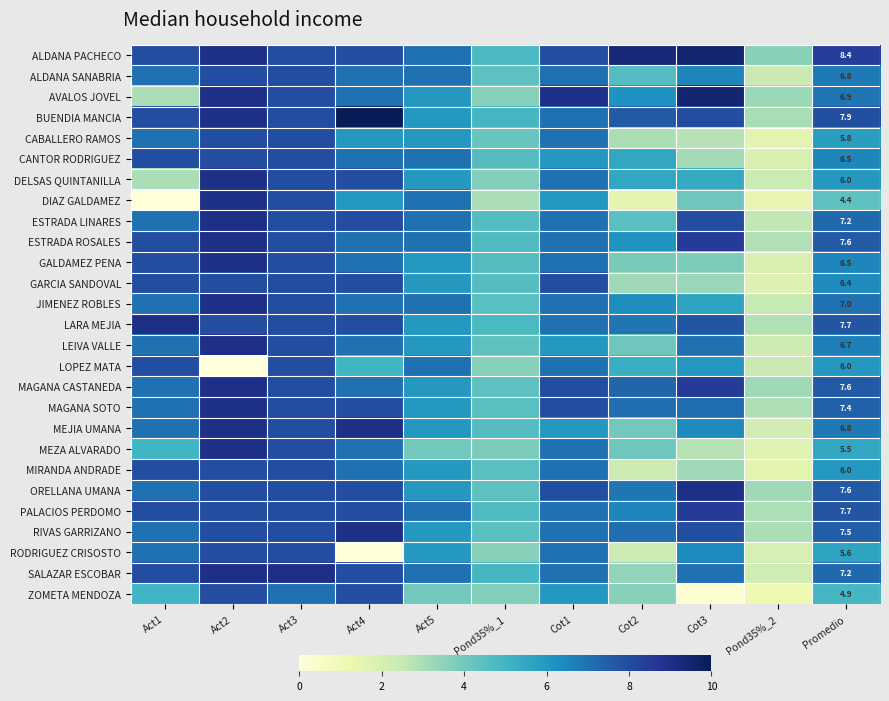

Is the value of ESTRADA LINARES at Act1 greater than the value of ALDANA PACHECO at Pond35%_1?

Yes